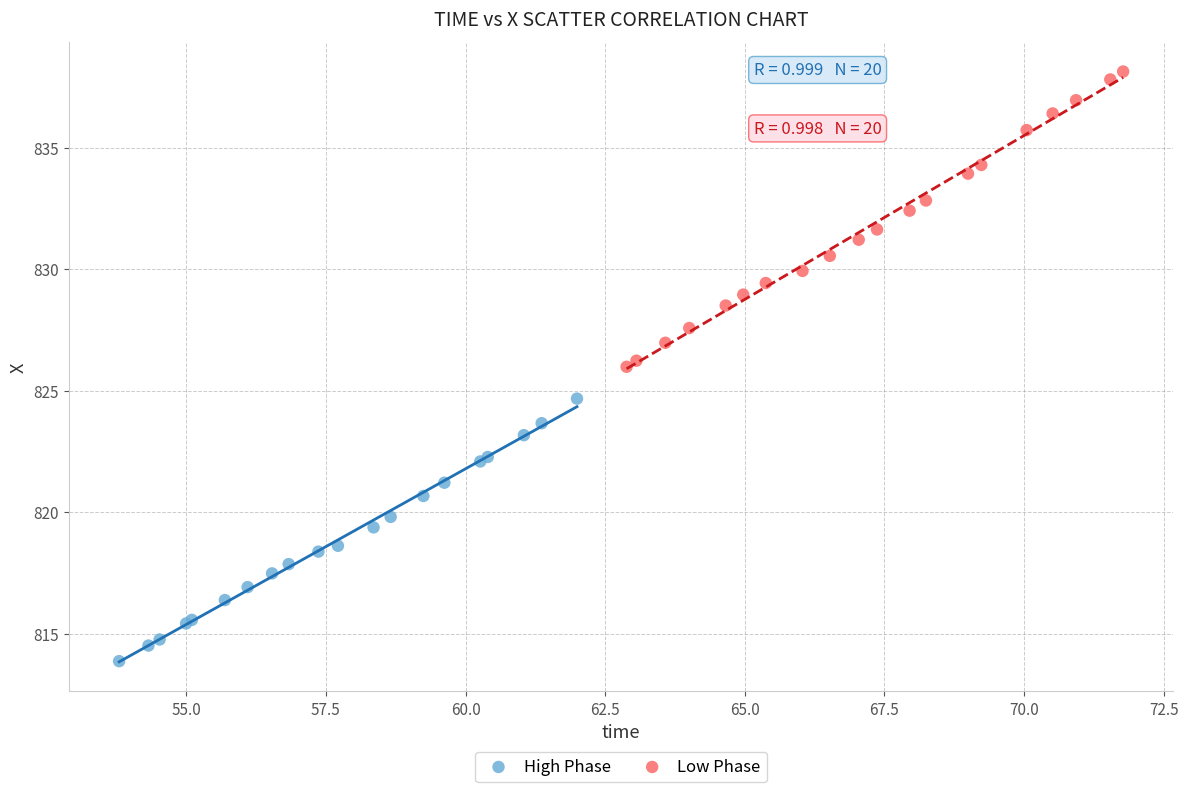

Which series reaches the maximum Y coordinate?

Low Phase